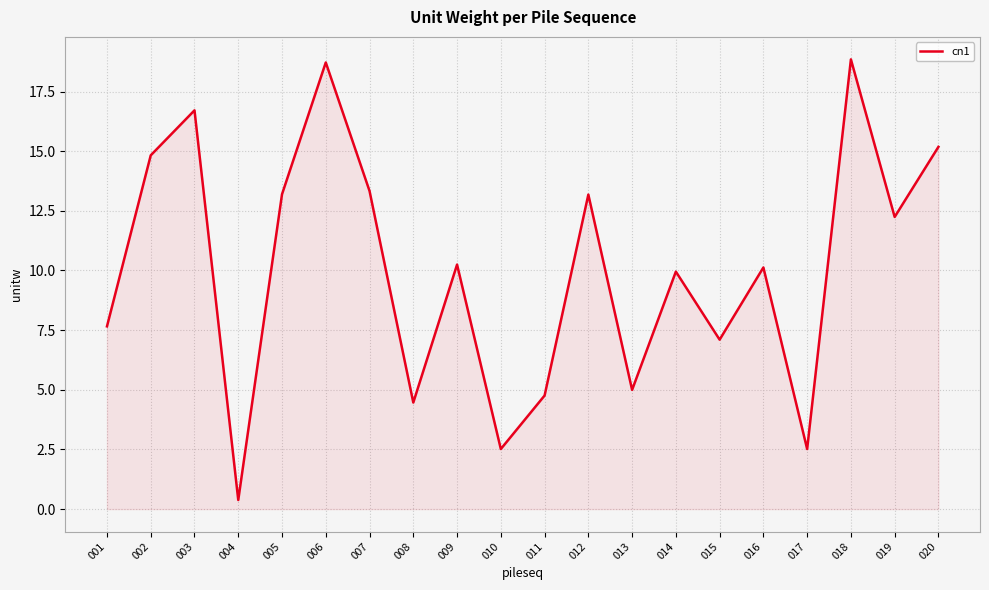

What is the difference between the maximum and minimum values?

18.5